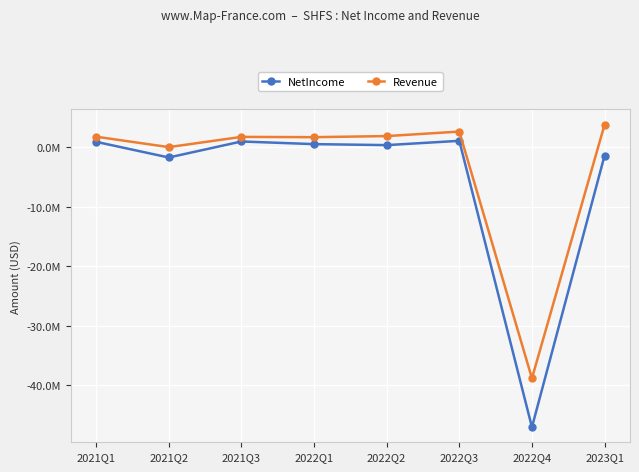

What position from the right is 2022Q4?

2